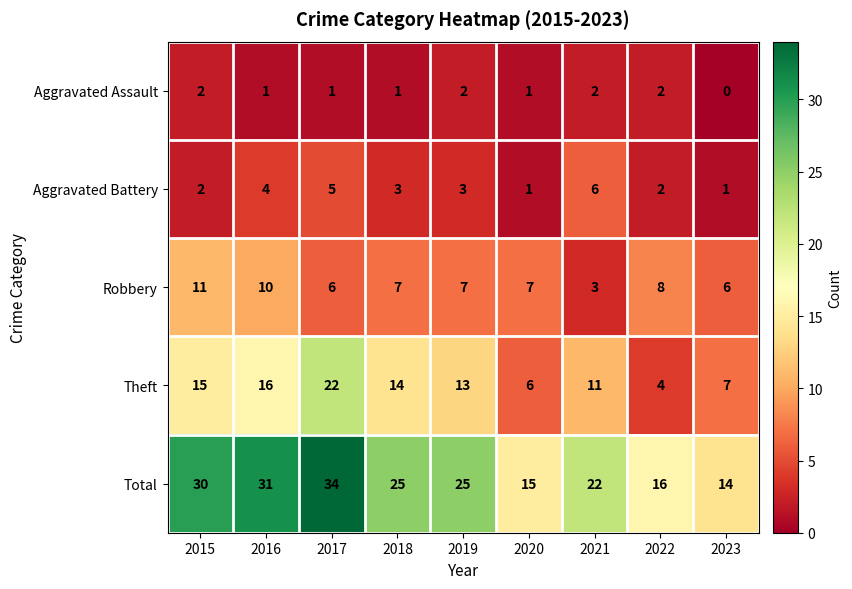

How many values in the Aggravated Battery series are below 3?

4